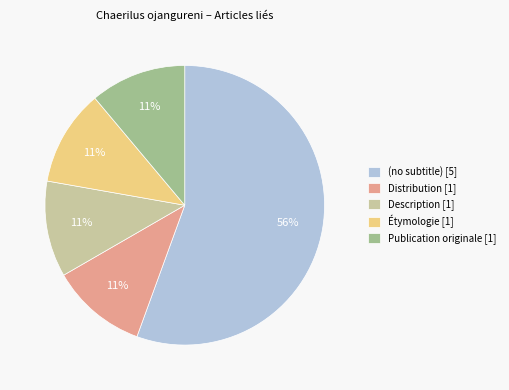

Combined, do (no subtitle) and Description account for over 50%?

Yes